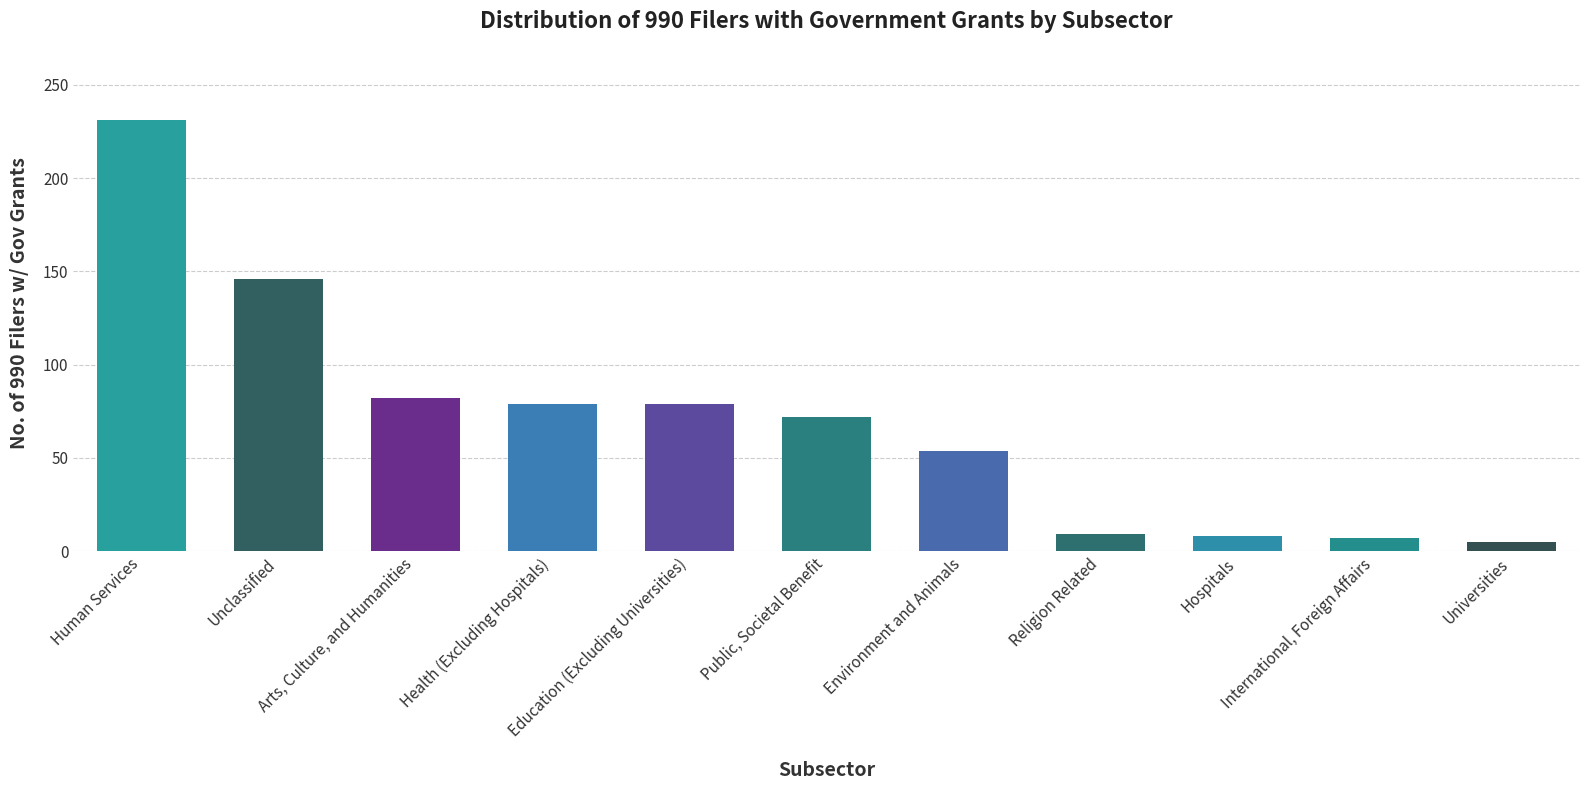

What is the difference between the maximum and minimum values?

226